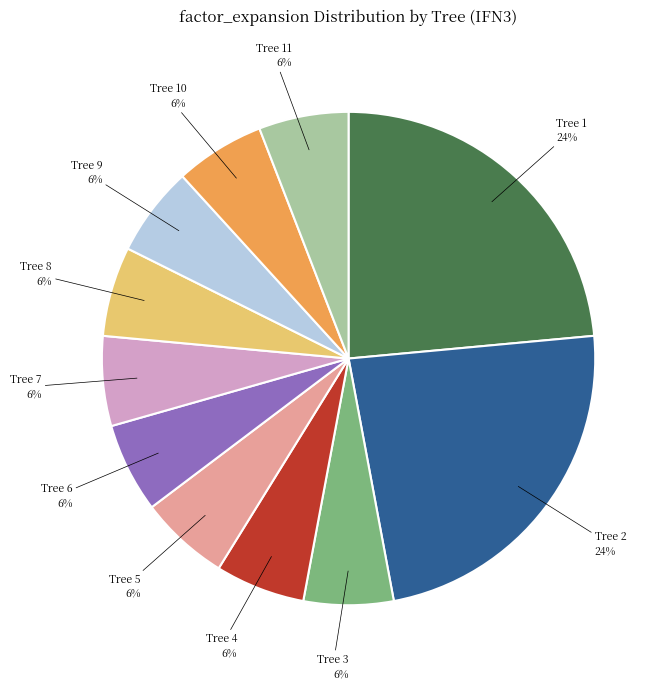

What is the ratio of the value at Tree 5 to the value at Tree 6?

1.0